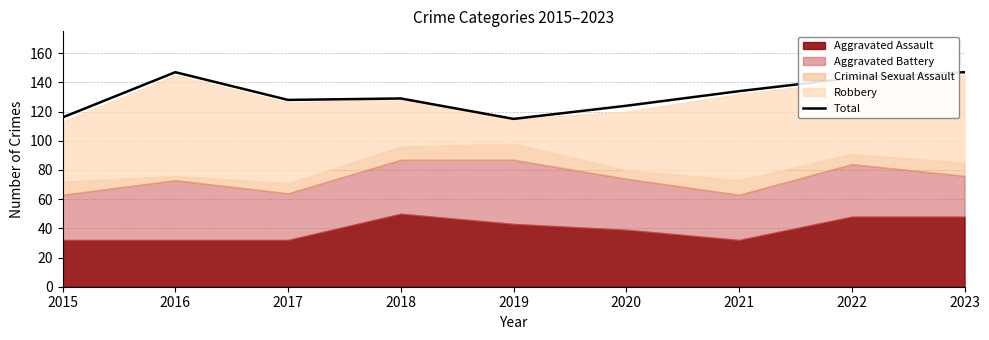

At which category does the data reach its first local valley?

2017